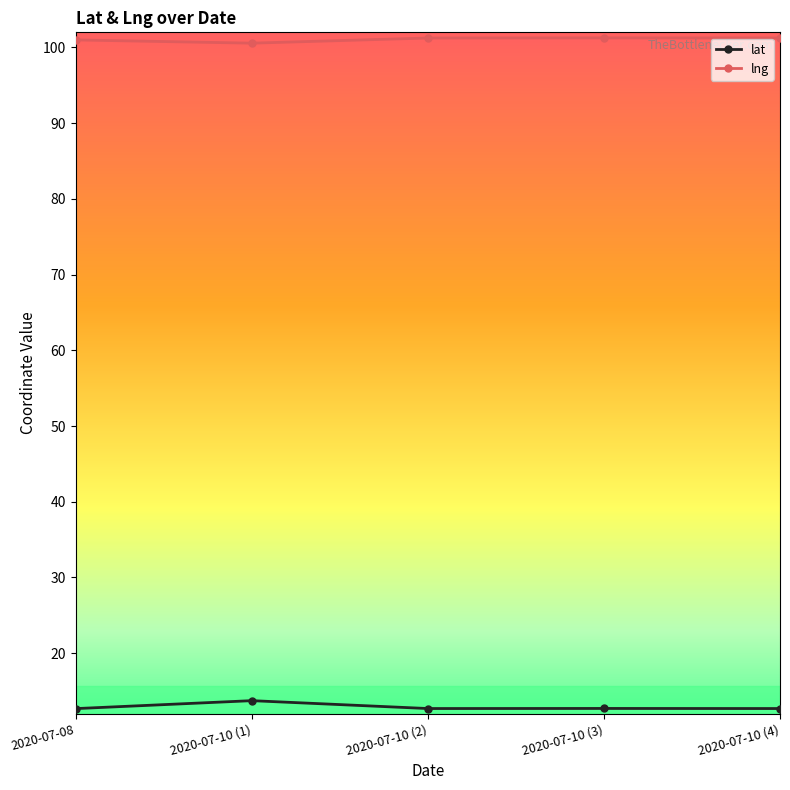

True or false: lng and lat cross at least once.

False